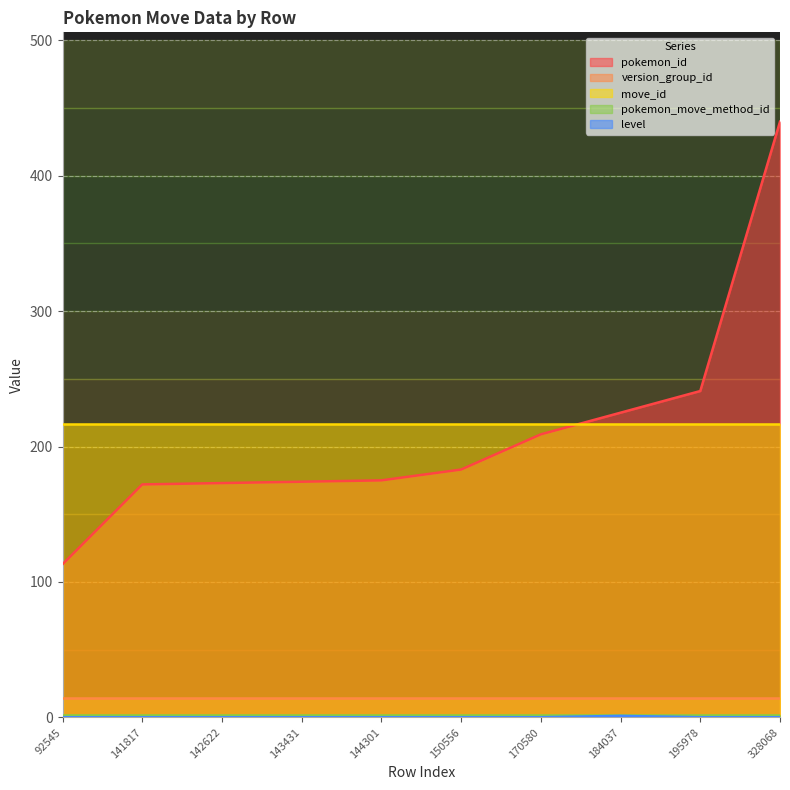

At which label does pokemon_id first exceed 183?

170580